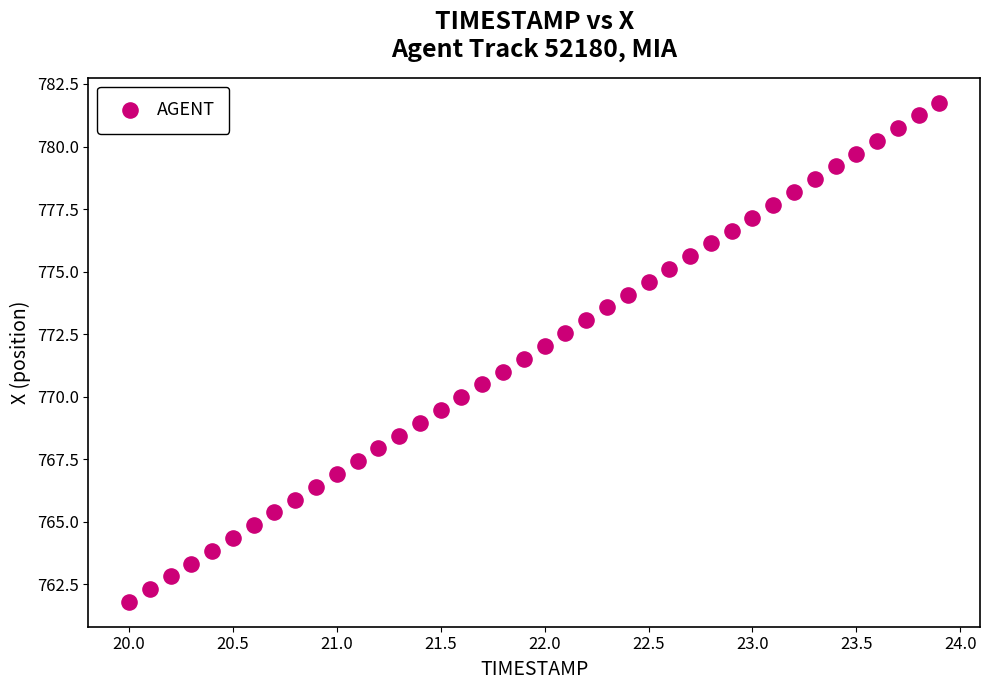

What is the range of Y values (max minus min)?

20.0